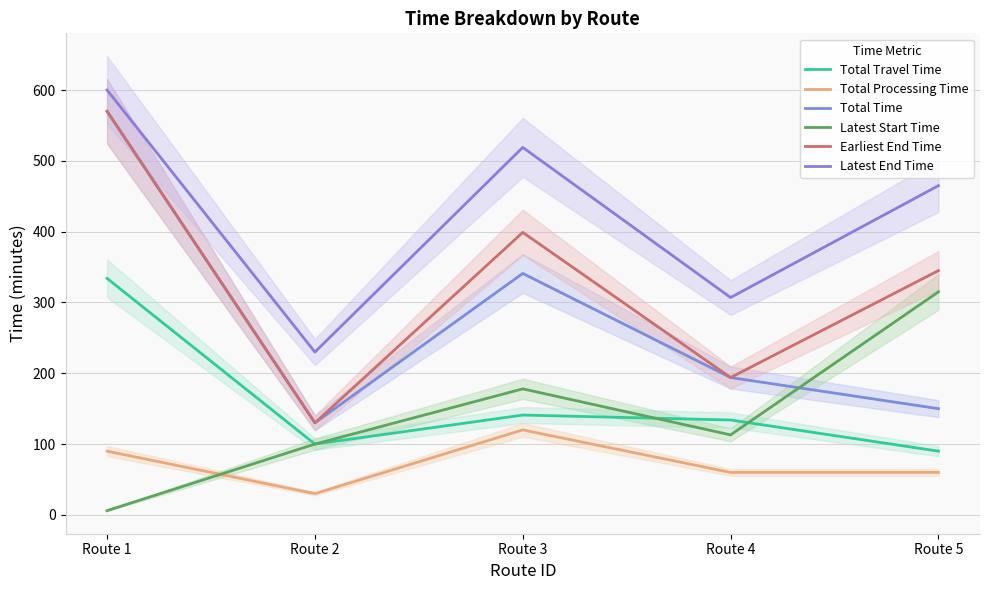

True or false: Earliest End Time has a value of 335 at Route 1.

False